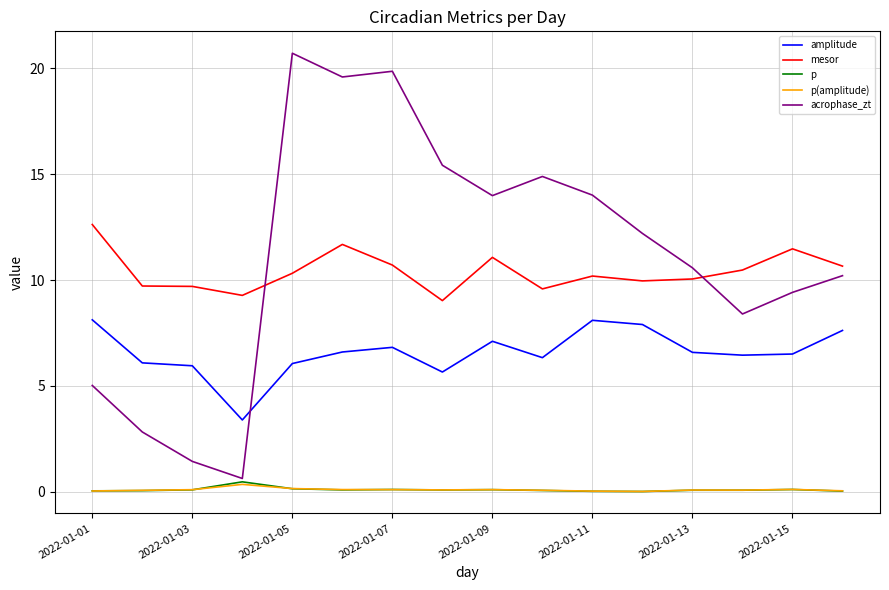

True or false: p and mesor cross at least once.

False